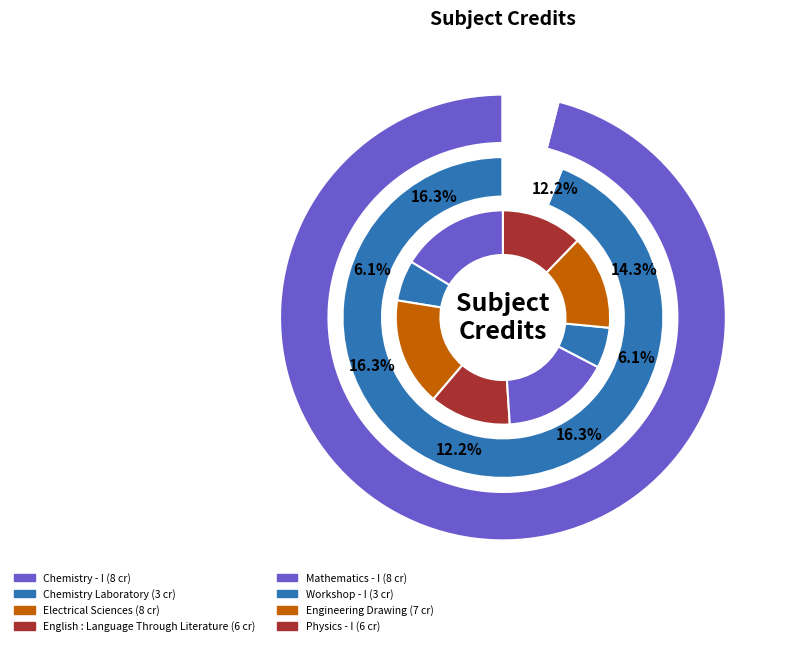

To the nearest percent, what percentage of the pie is Chemistry - I?

16%